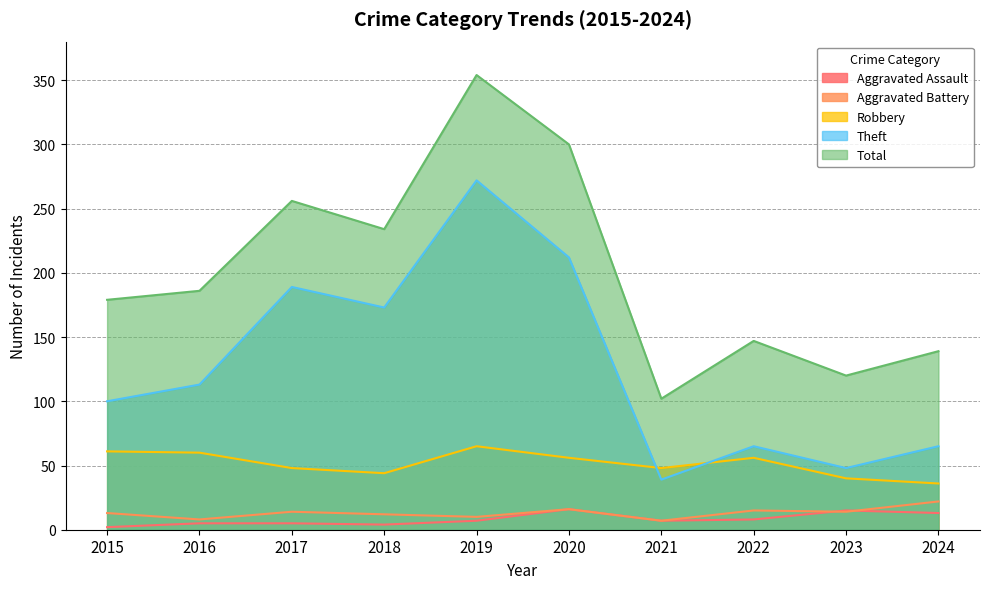

True or false: Aggravated Battery and Theft intersect in this chart.

False